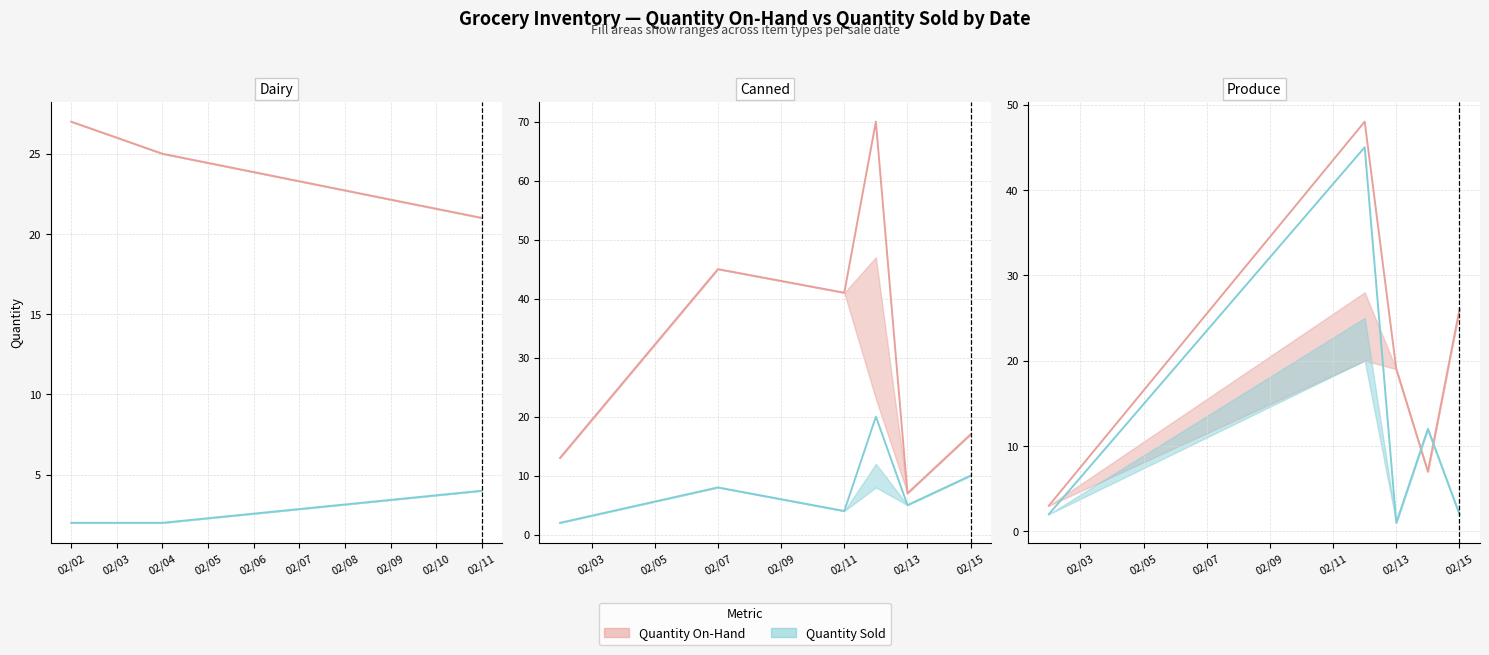

At how many categories does at least one series exceed 7?

14